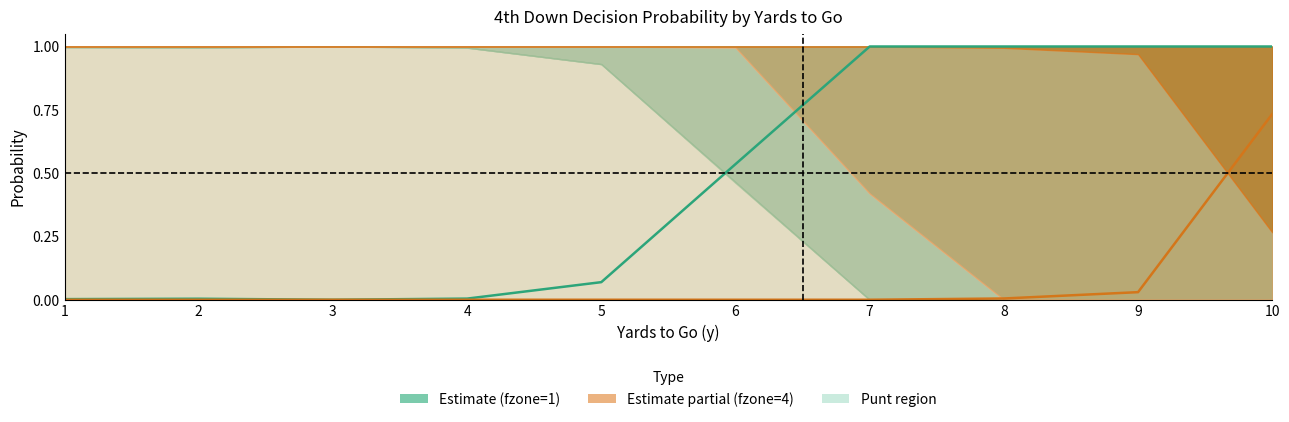

Which label corresponds to the smallest value in the chart?

7